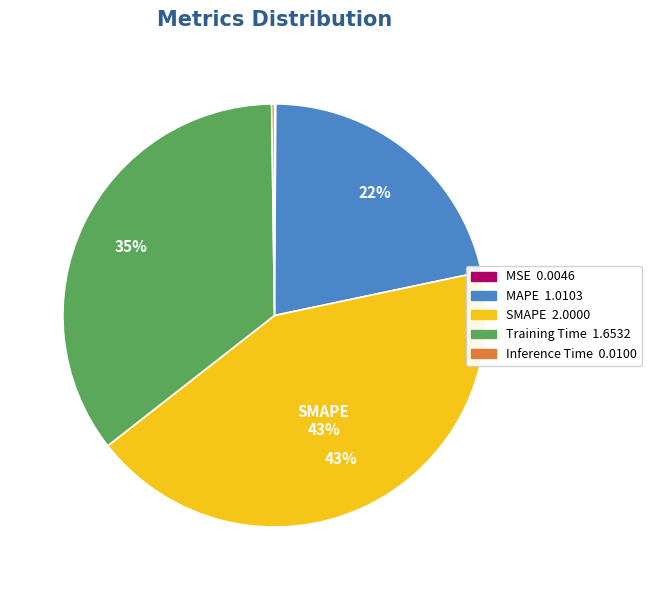

Is there a majority slice in this chart?

No